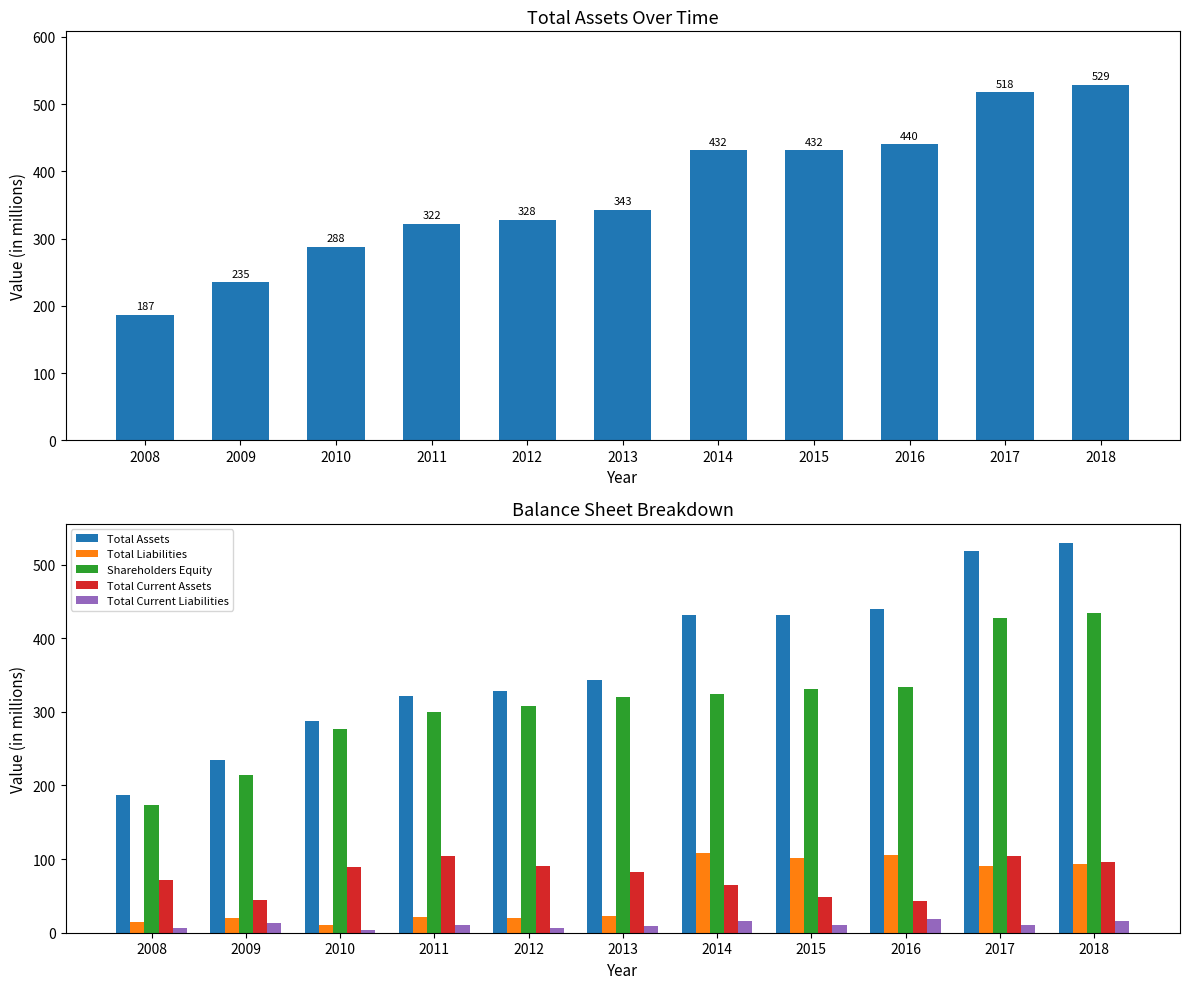

Does the chart contain stacked bars?

No